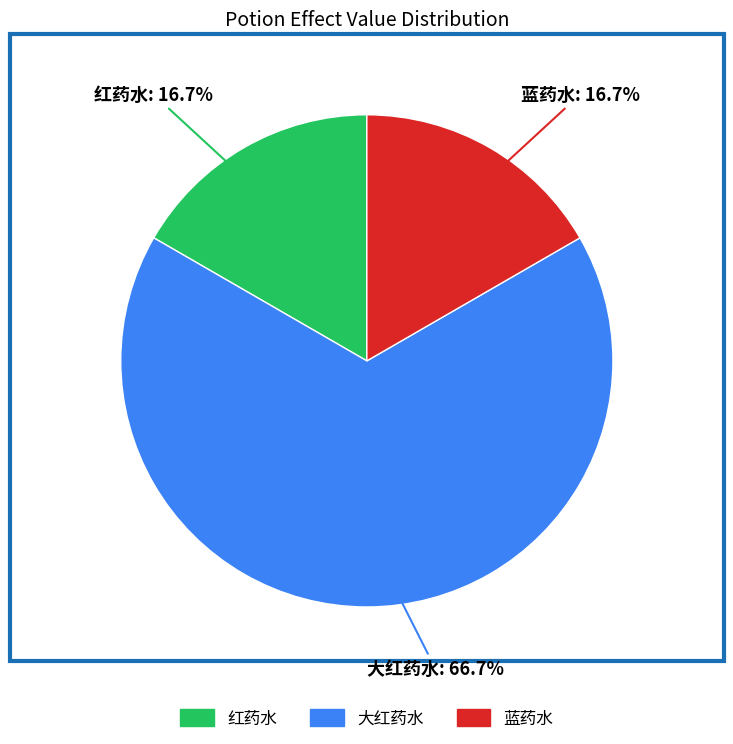

What is the largest slice in the pie chart?

大红药水